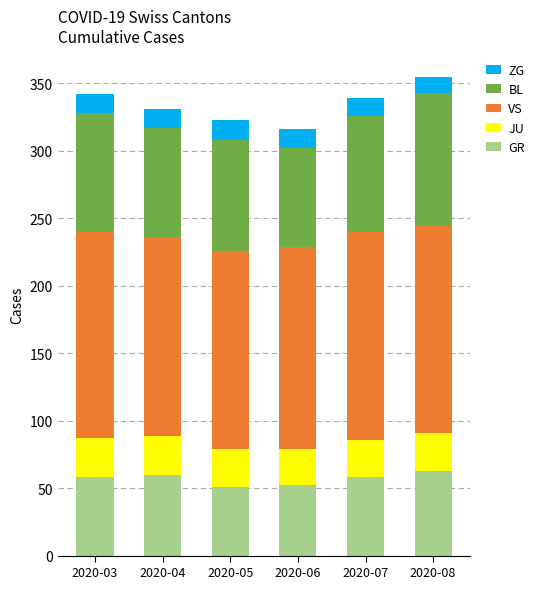

What is the difference between the maximum and minimum values in the GR series?

12